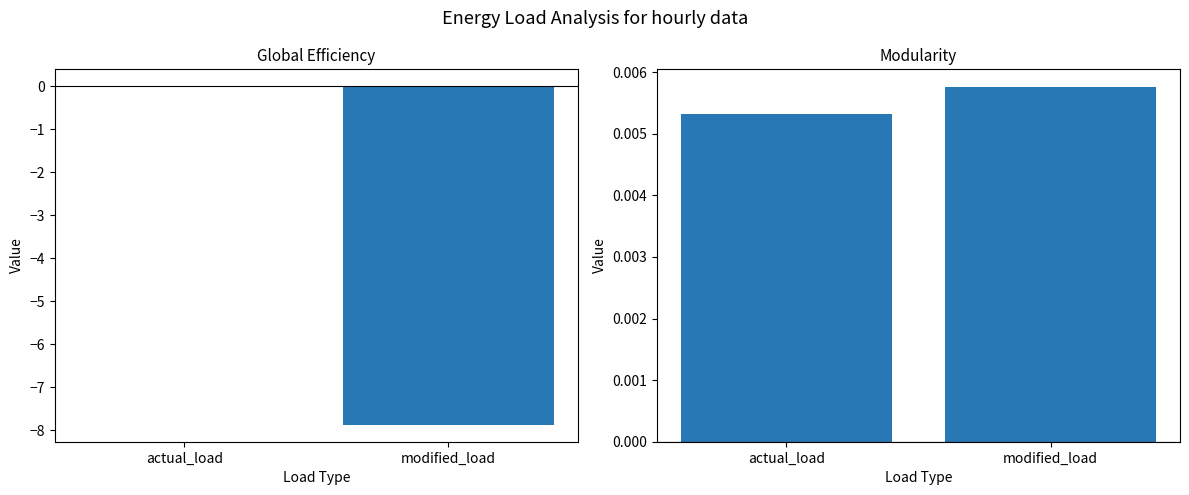

What is the minimum value for Global Efficiency?

-7.9